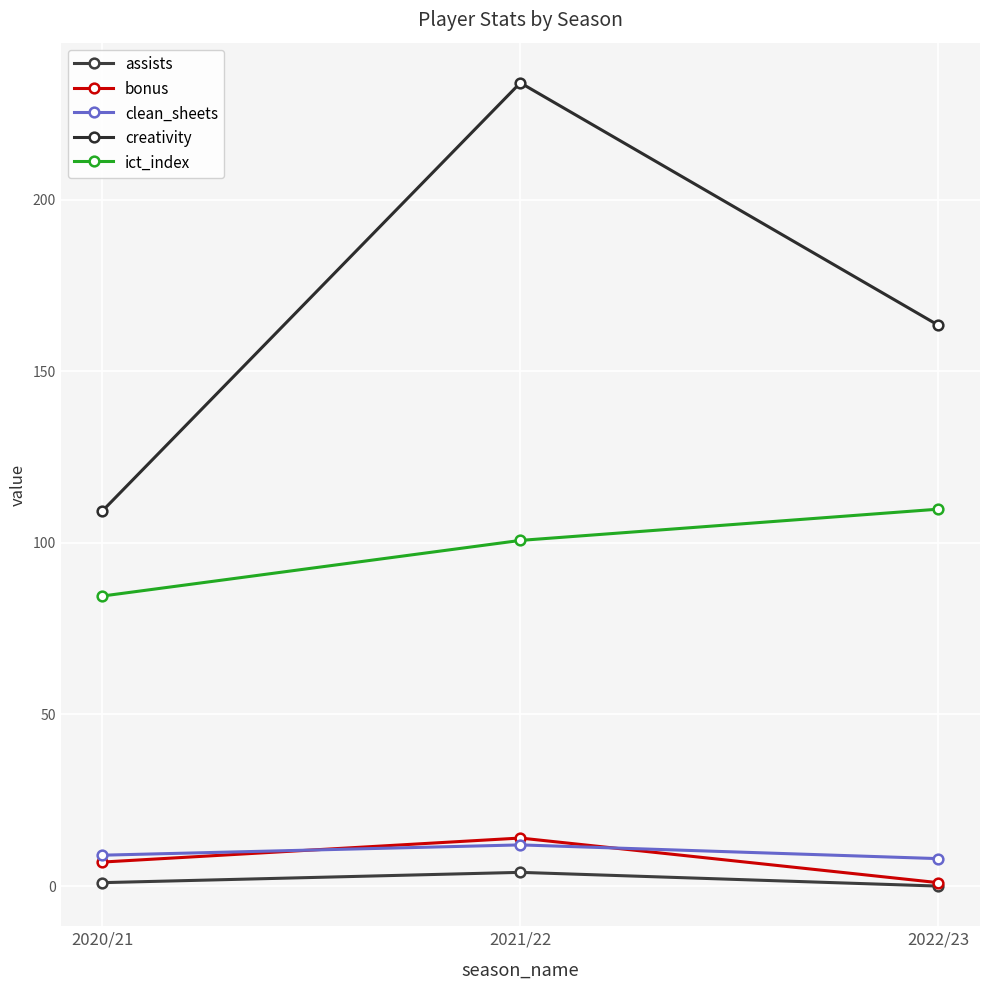

Count the number of data series in this chart.

5